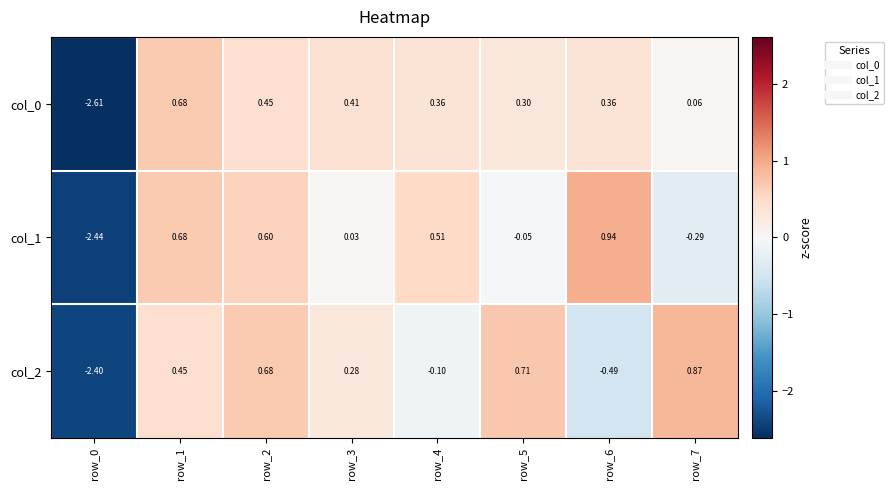

Is the value of col_0 at row_7 greater than the value of col_2 at row_4?

Yes